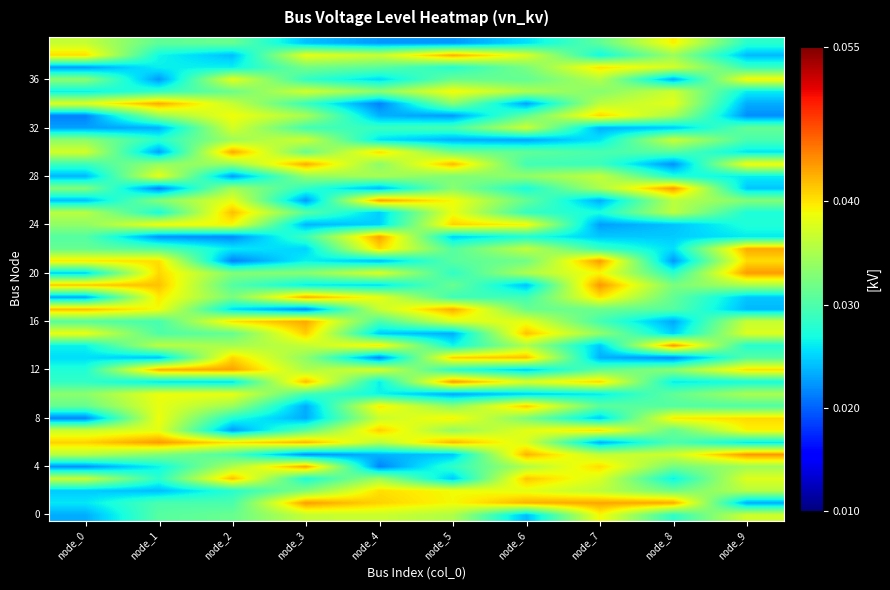

At which category does the chart reach its peak across all series?

node_8